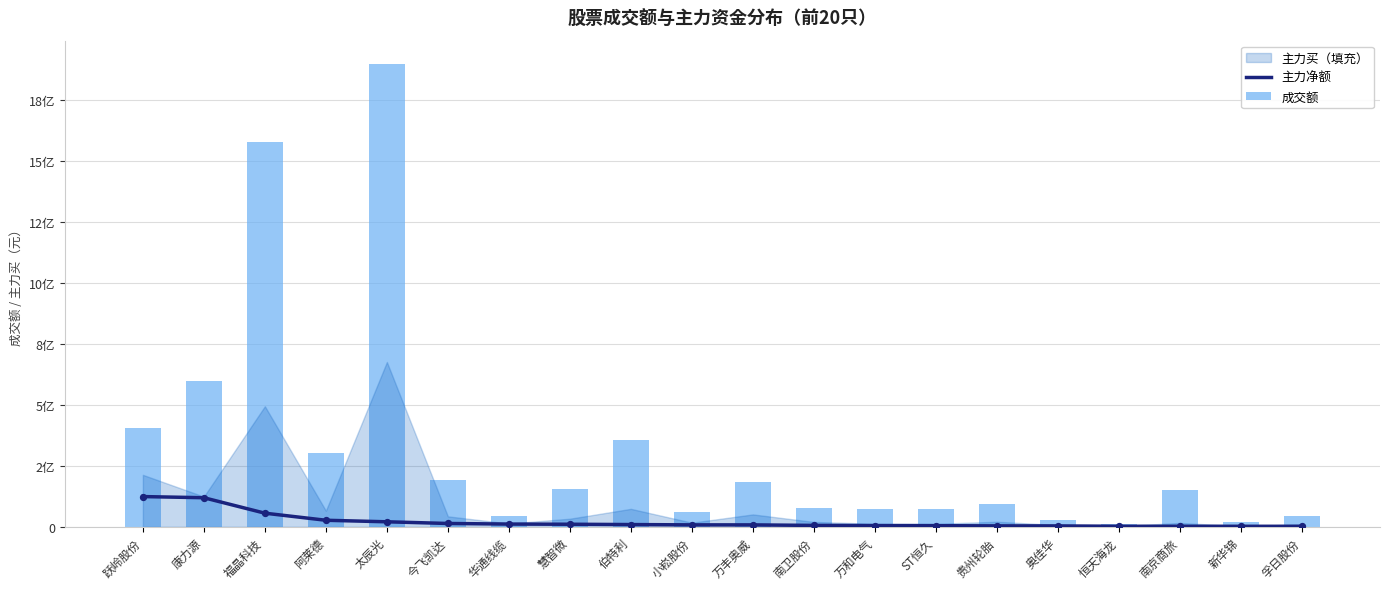

At how many categories does at least one series exceed 1444827088?

2